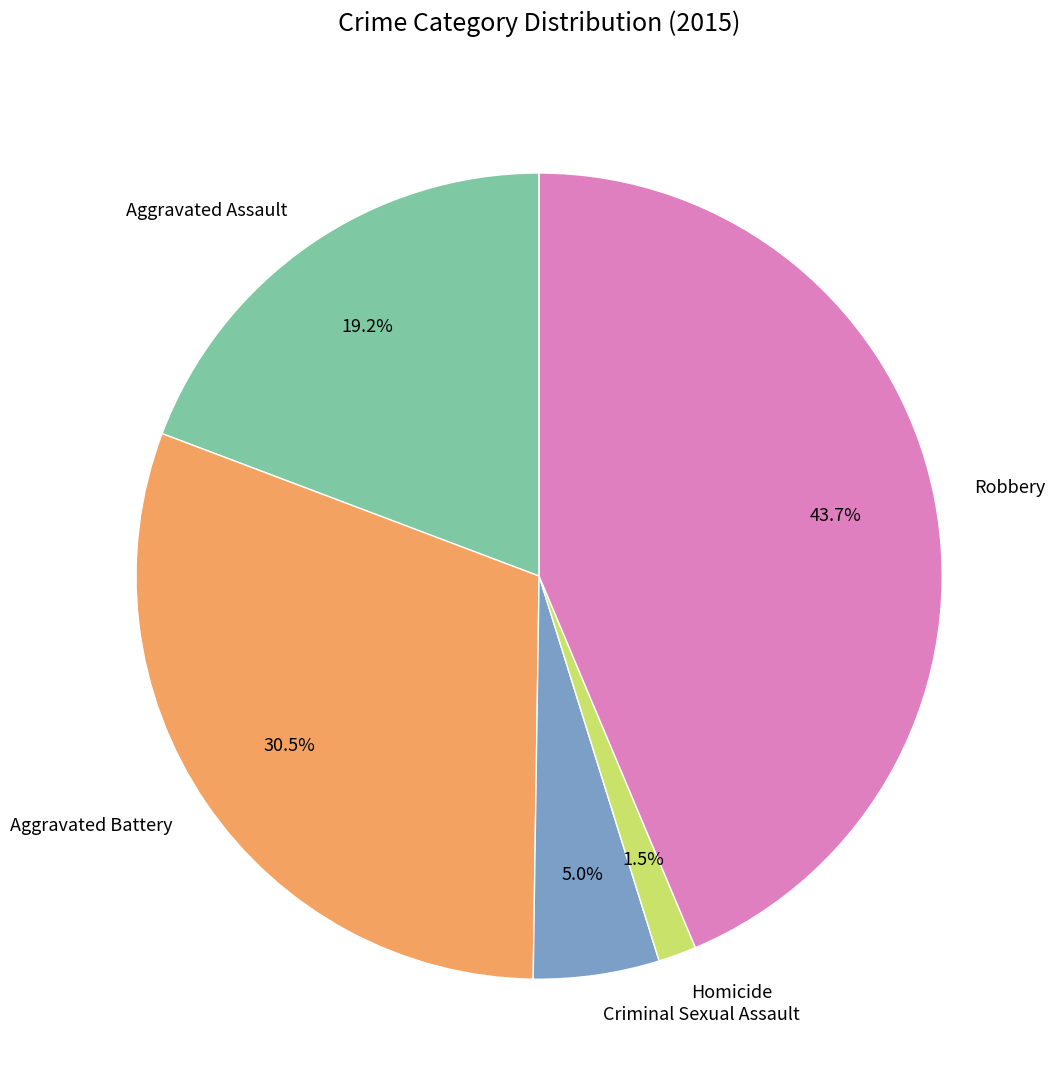

Does Homicide account for over 50% of the chart?

No